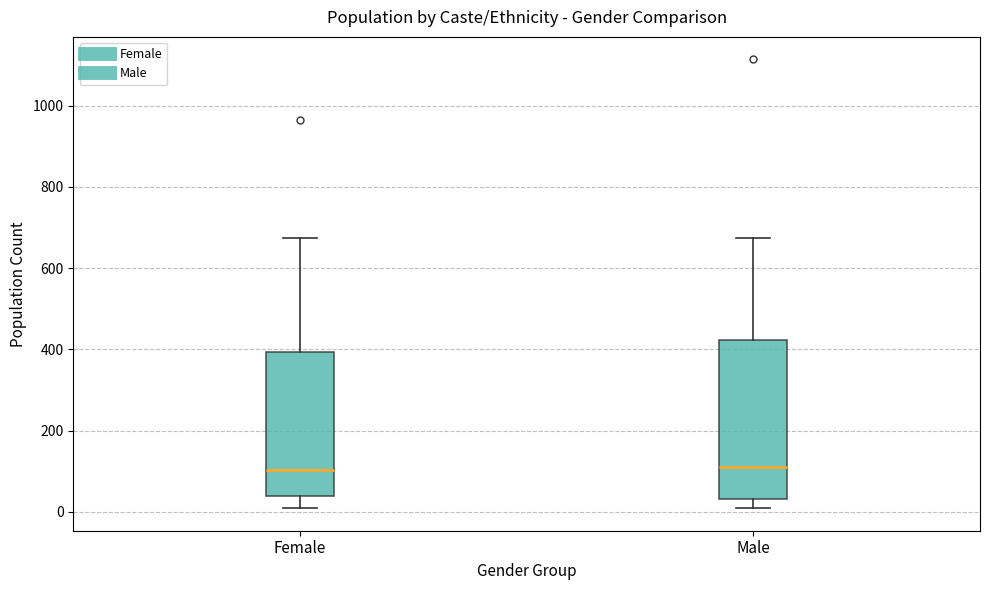

Reading left to right, transcribe this box plot: for each box, give where its median line is, the range the box spans, and where its two whiskers end, as read against the y-axis. The values are not printed on the chart, so give them approximately, as read against the axis.

Female: median 100, box 40 to 400, whiskers 0 to 680
Male: median 120, box 40 to 420, whiskers 0 to 680